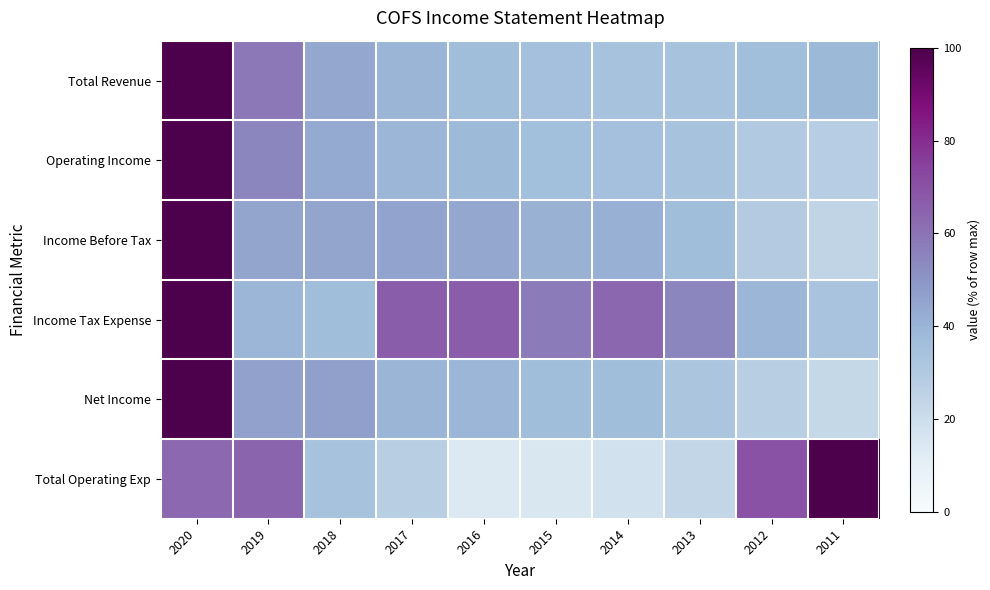

Reading left to right, extract all data points from this chart.

Total Revenue: 2020=100.0	2019=58.3	2018=44.0	2017=39.5	2016=36.4	2015=34.8	2014=34.1	2013=34.1	2012=36.3	2011=38.6
Operating Income: 2020=100.0	2019=54.4	2018=43.1	2017=39.3	2016=37.8	2015=35.8	2014=34.8	2013=33.9	2012=29.7	2011=27.8
Income Before Tax: 2020=100.0	2019=45.0	2018=45.0	2017=45.5	2016=43.9	2015=40.7	2014=41.3	2013=36.5	2012=29.6	2011=24.3
Income Tax Expense: 2020=100.0	2019=39.4	2018=36.4	2017=66.7	2016=66.7	2015=57.6	2014=63.6	2013=54.5	2012=39.4	2011=33.3
Net Income: 2020=100.0	2019=46.2	2018=46.8	2017=39.7	2016=39.1	2015=36.5	2014=36.5	2013=32.7	2012=27.6	2011=22.4
Total Operating Exp: 2020=63.0	2019=64.4	2018=34.2	2017=27.4	2016=13.7	2015=15.1	2014=17.8	2013=23.3	2012=69.9	2011=100.0